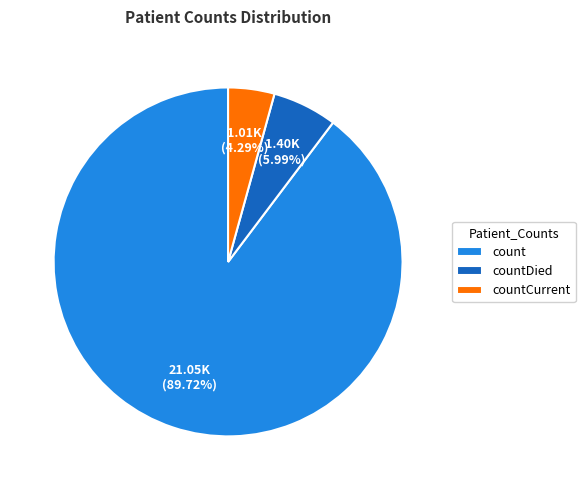

What percentage is the count slice, to the nearest percent?

90%